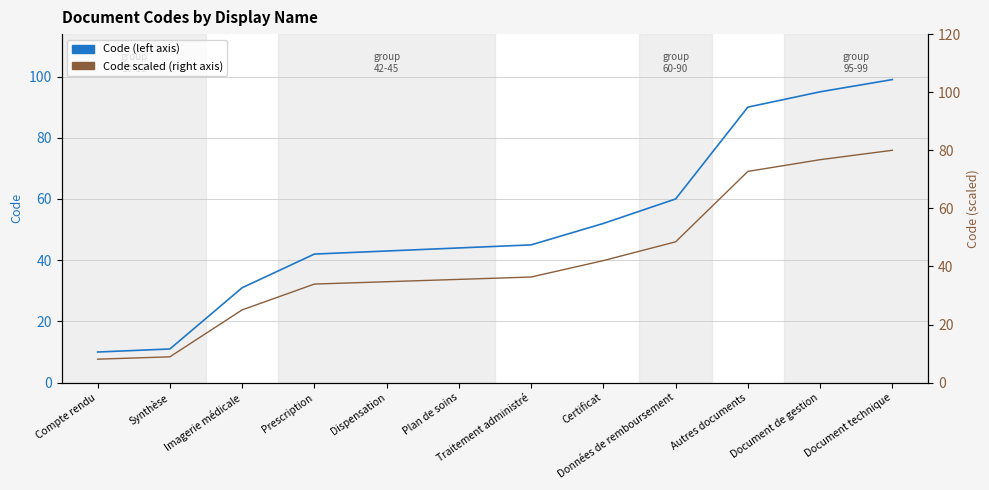

What position from the left is Traitement administré?

7